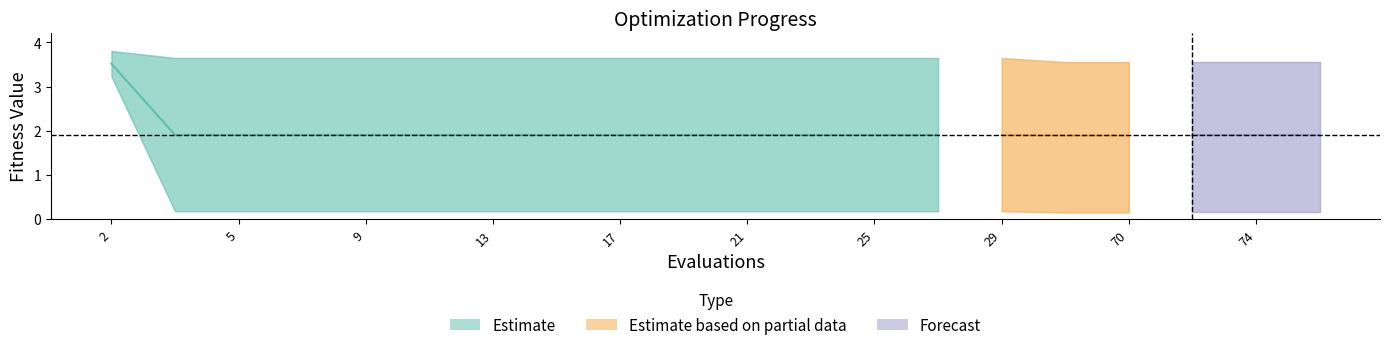

What is the approximate value of best at 5?

0.2